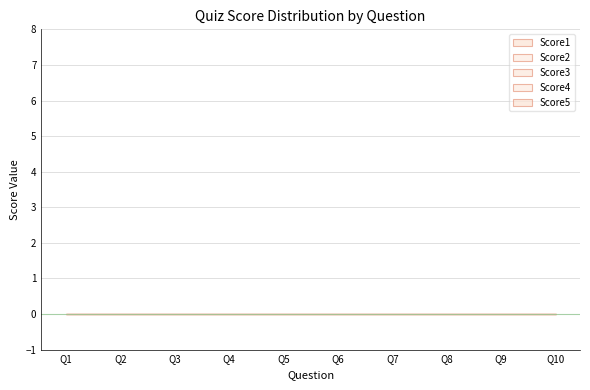

At Q4, list the series in order from largest to smallest.

Score3, Score2, Score4, Score1, Score5